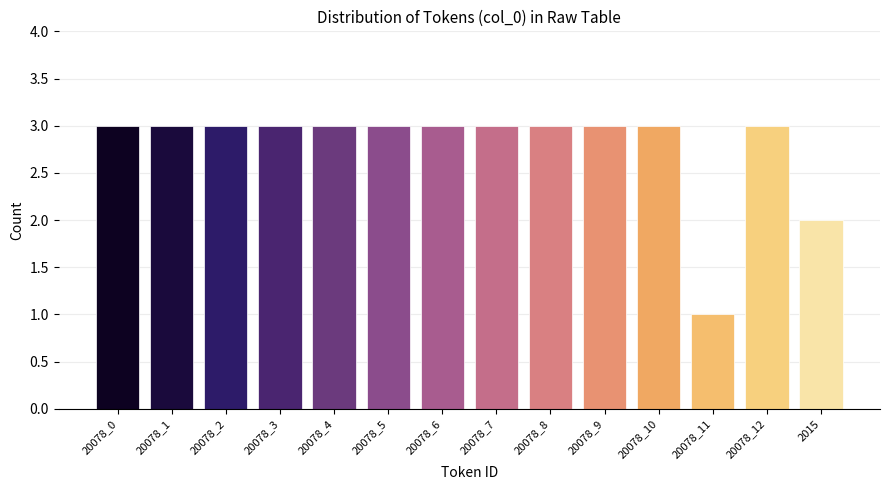

Reading right to left, list all the values displayed in this chart.

2015=2	20078_12=3	20078_11=1	20078_10=3	20078_9=3	20078_8=3	20078_7=3	20078_6=3	20078_5=3	20078_4=3	20078_3=3	20078_2=3	20078_1=3	20078_0=3